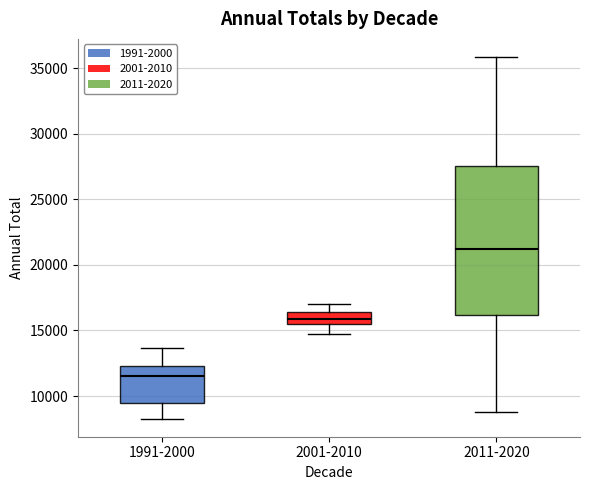

Which box's median line is the highest?

2011-2020